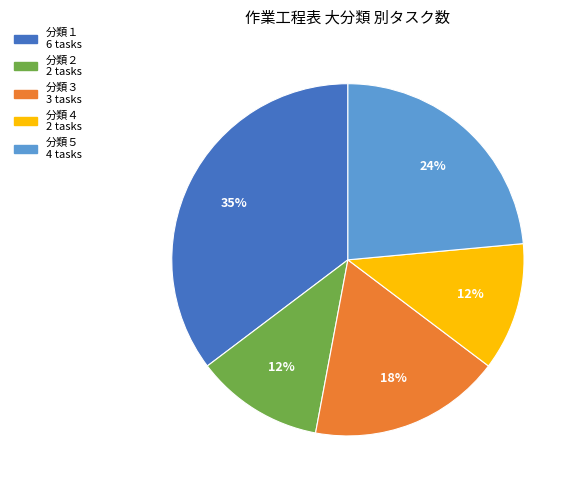

Is there any slice that represents more than half of the pie?

No